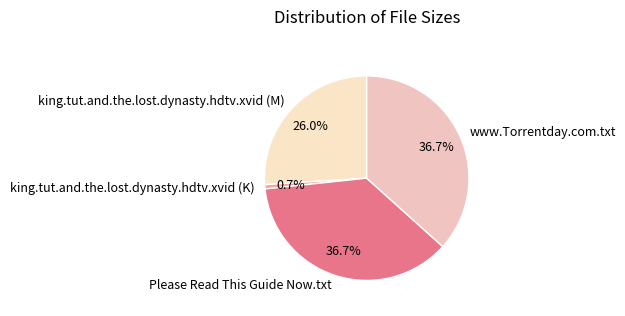

What percentage is the king.tut.and.the.lost.dynasty.hdtv.xvid (K) slice, to the nearest percent?

1%